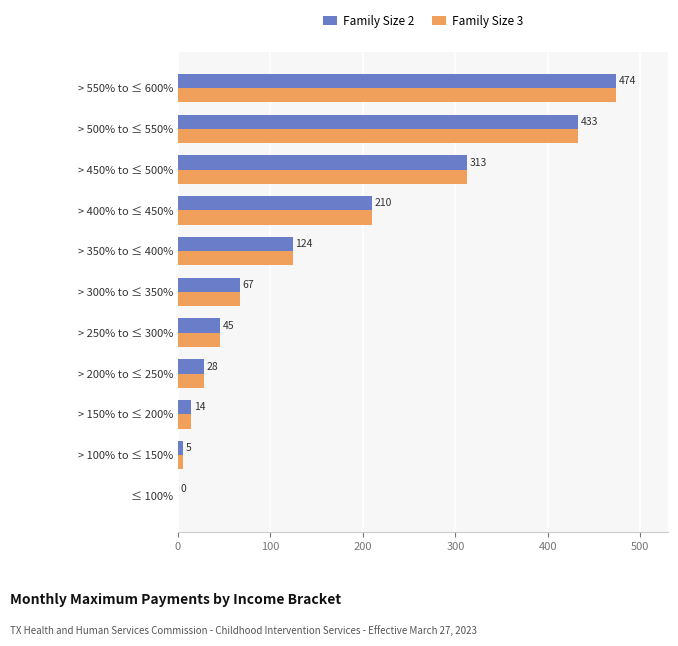

What is the maximum value shown in the chart?

474